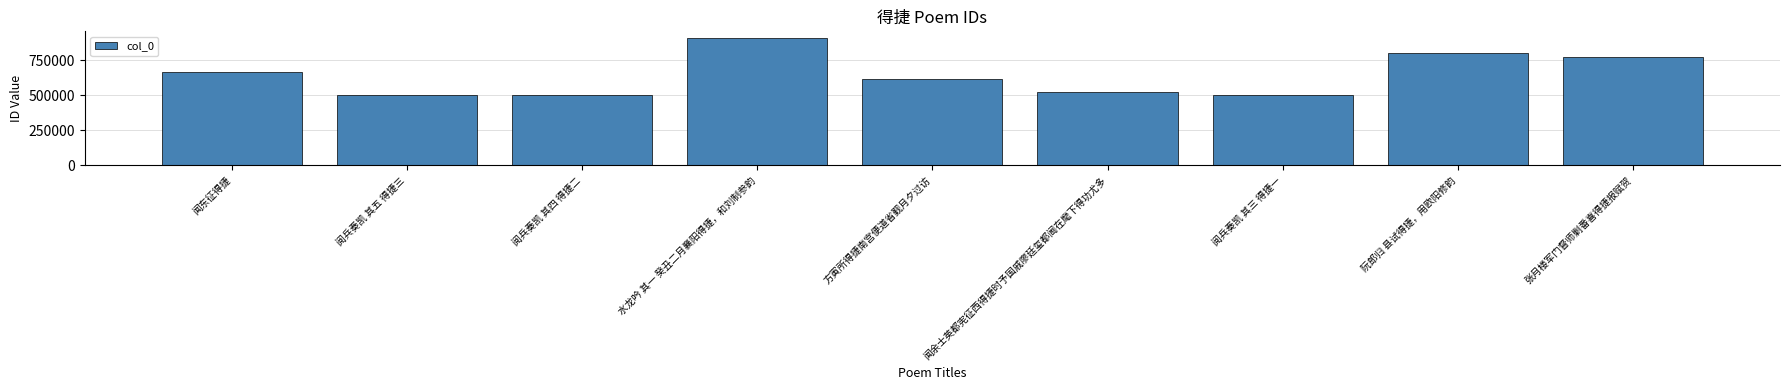

Is it true that the value at 水龙吟 其一 癸丑二月襄阳得捷，和刘制参韵 is 1401914?

False